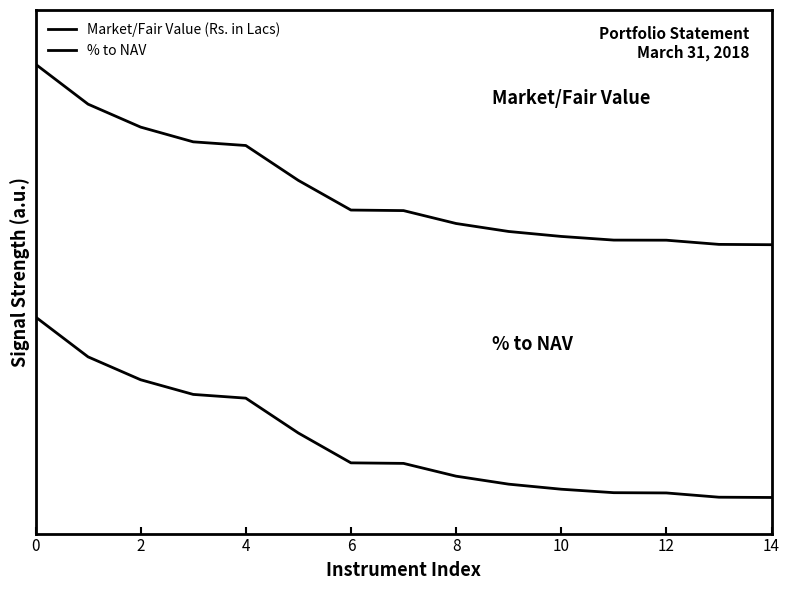

Rank the series by their average value, from highest to lowest.

Market/Fair Value (Rs. in Lacs), % to NAV